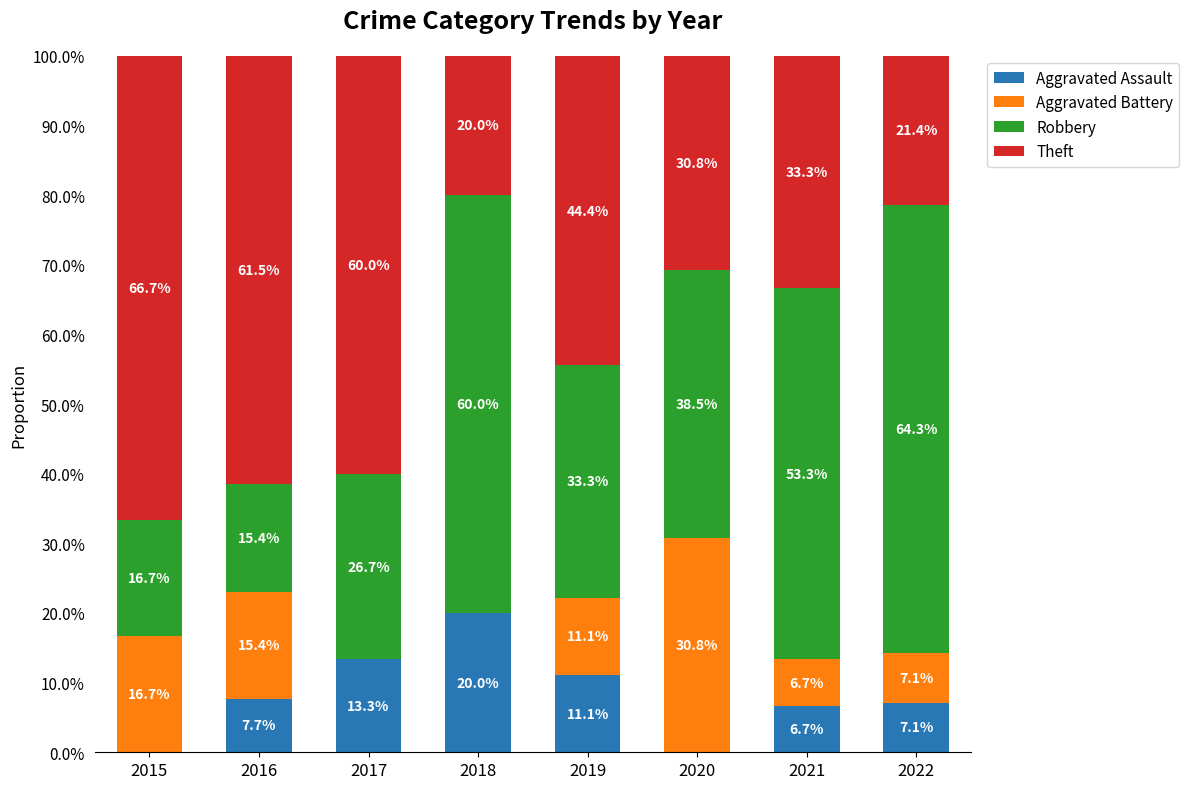

What is the approximate value of Aggravated Assault at 2017?

13.3